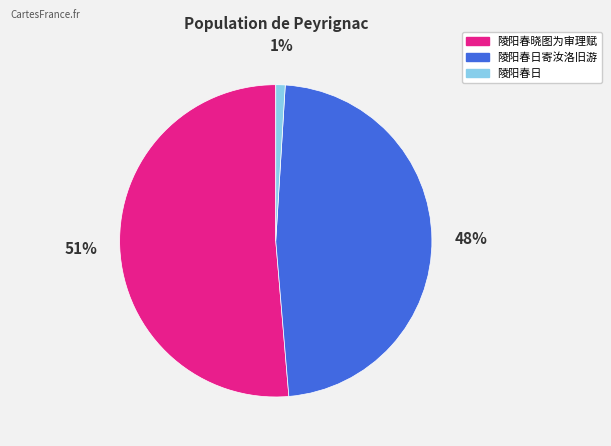

Does 陵阳春晓图为审理赋 represent more than half of the total?

Yes